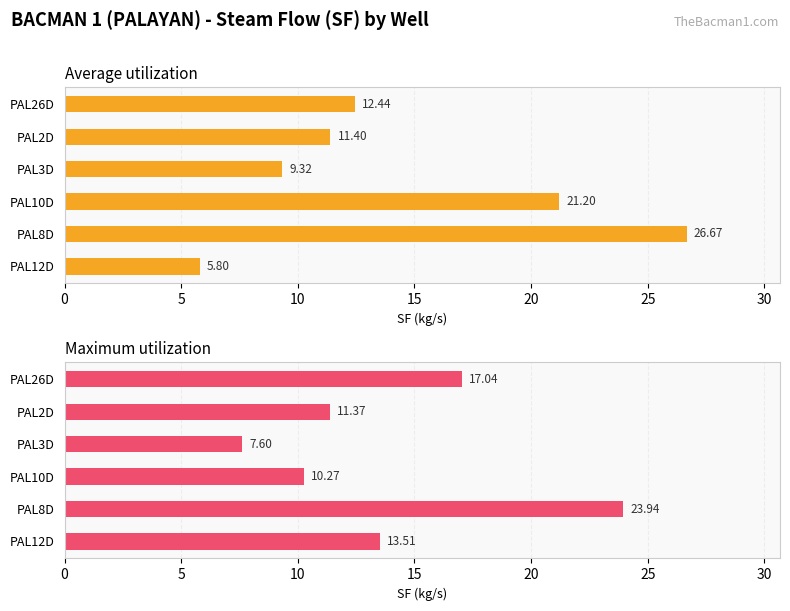

Which series has the largest total across all categories?

Average utilization